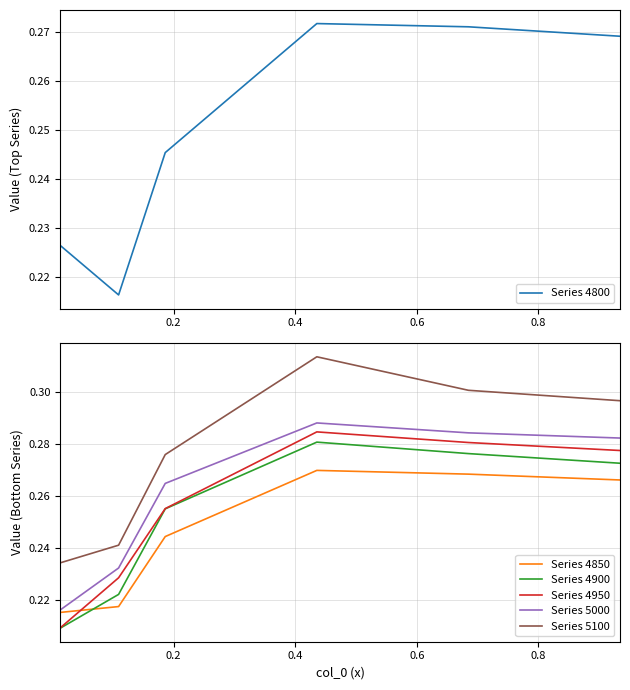

Which series ends up on top after the final intersection of Series 4950 and Series 4850?

Series 4950